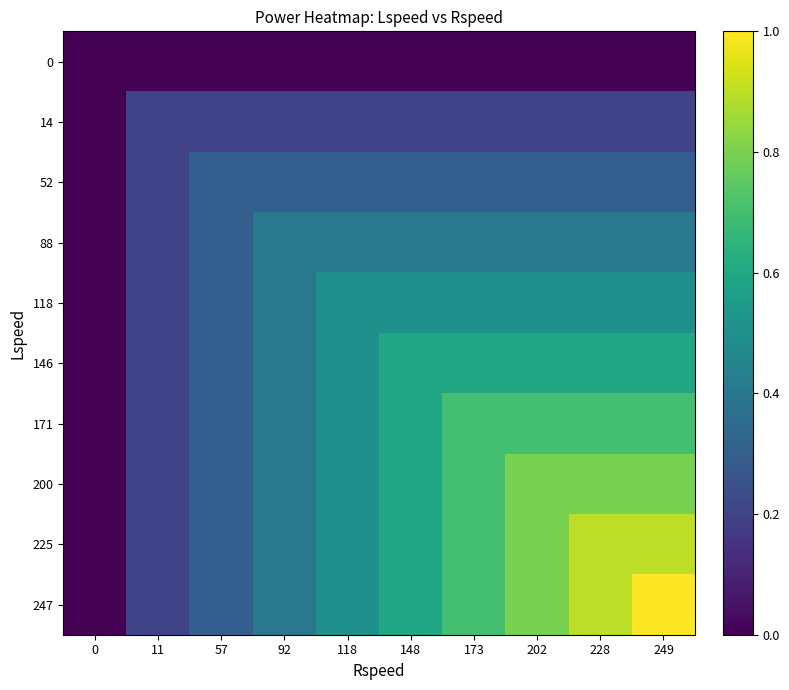

At which category is the sum across all series the highest?

249